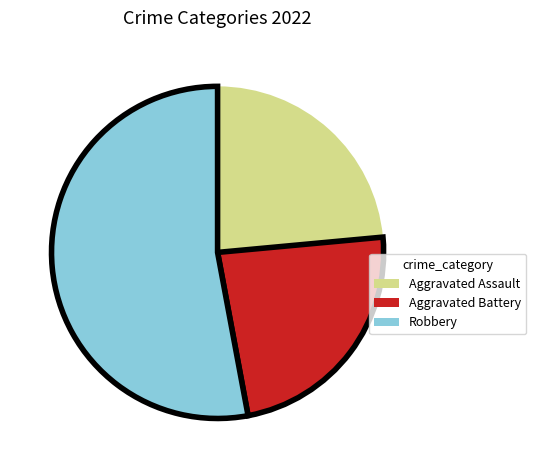

True or false: Aggravated Battery accounts for 30% of the total.

False